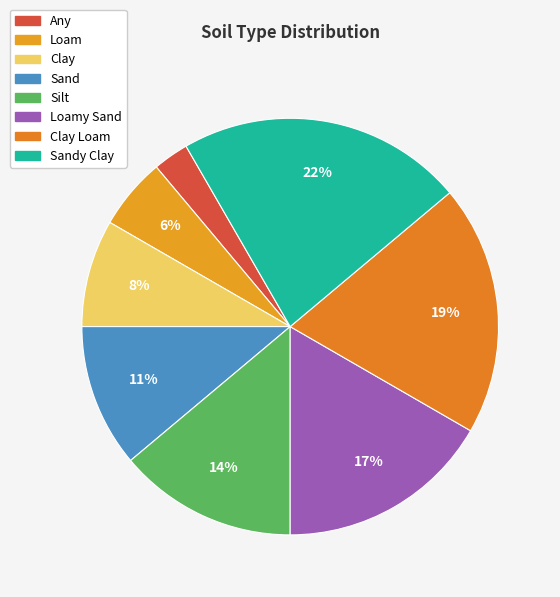

How many slices are in this pie chart?

8